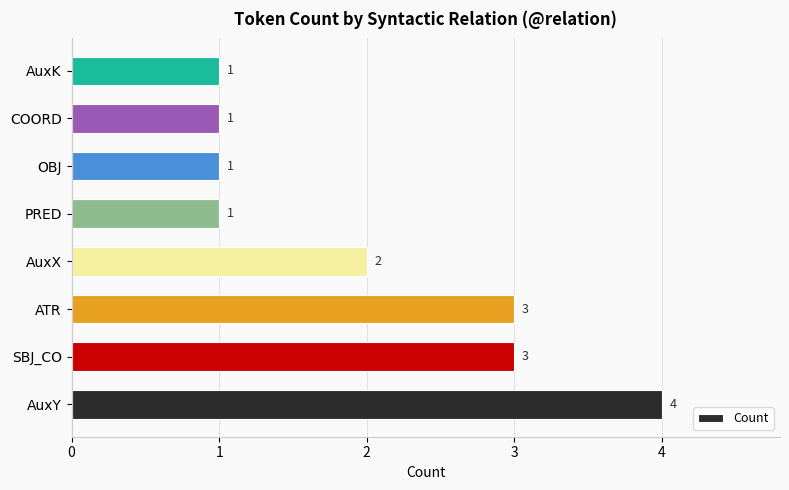

How many bars are there in total?

8